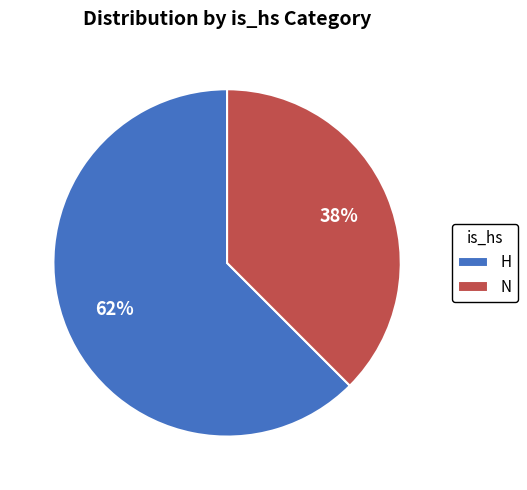

How many segments does this pie chart have?

2